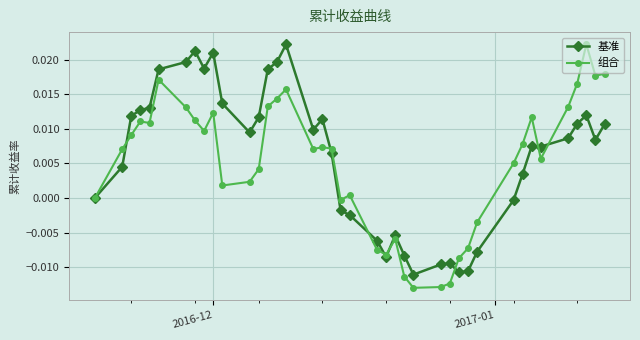

How many distinct data groups are displayed?

2